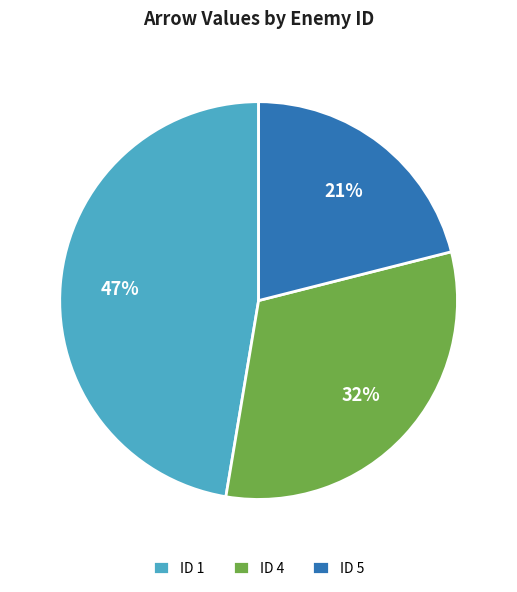

To the nearest percent, what is the difference between the ID 4 and ID 5 slice percentages?

11%